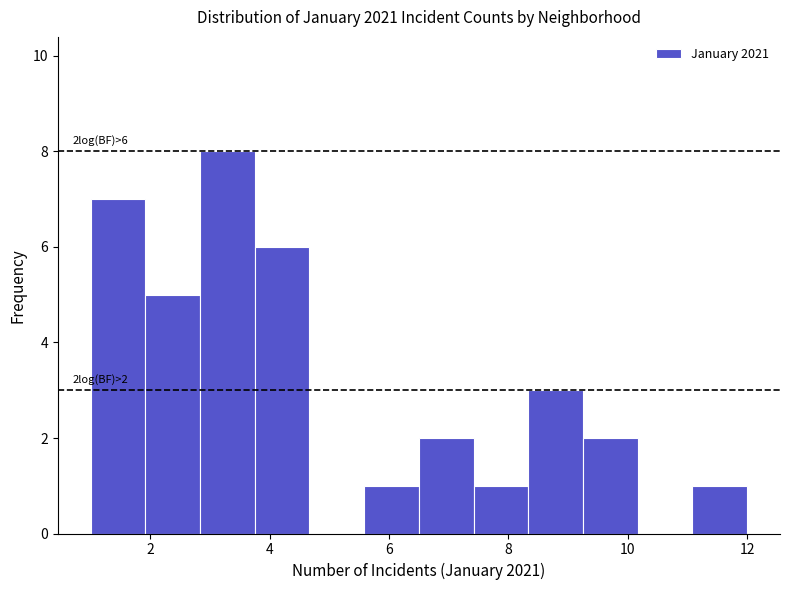

Which range on the x-axis has the tallest bar?

2.8 to 3.8